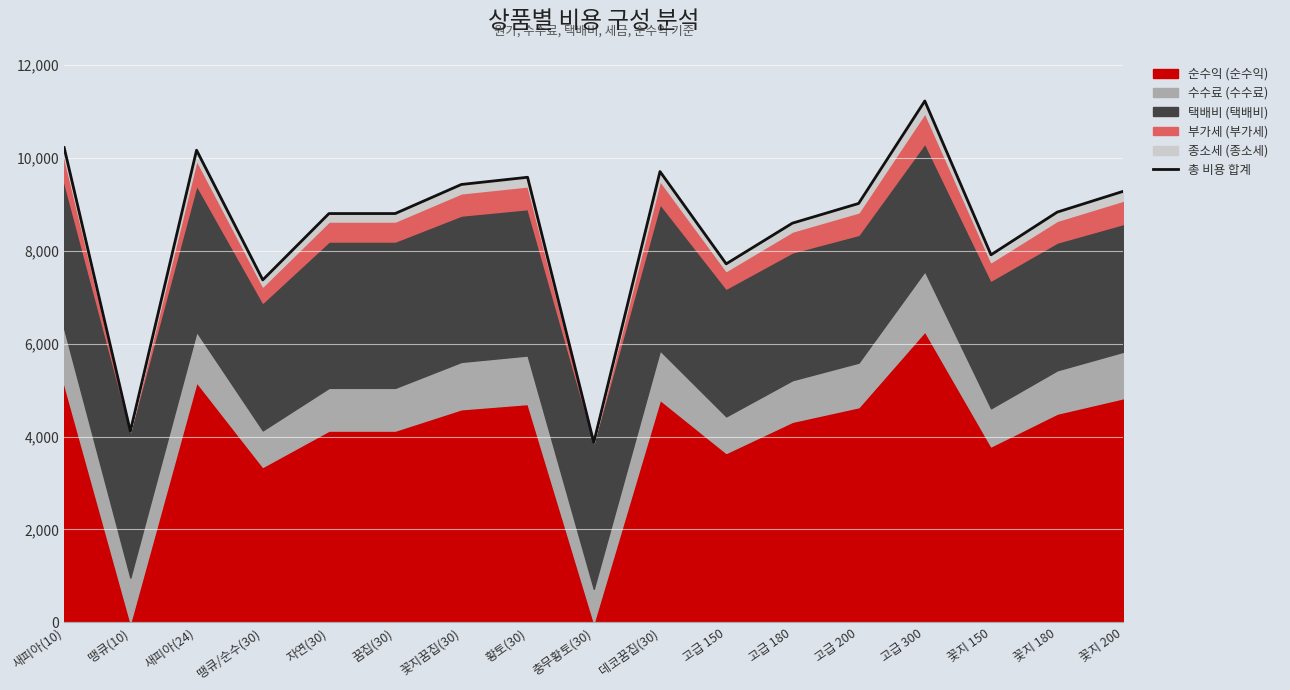

List the labels in order of value, largest first.

고급 300, 새피아(10), 새피아(24), 데코꿈집(30), 황토(30), 꽃지꿈집(30), 꽃지 200, 고급 200, 꽃지 180, 자연(30), 꿈집(30), 고급 180, 꽃지 150, 고급 150, 땡큐/순수(30), 땡큐(10), 충무황토(30)